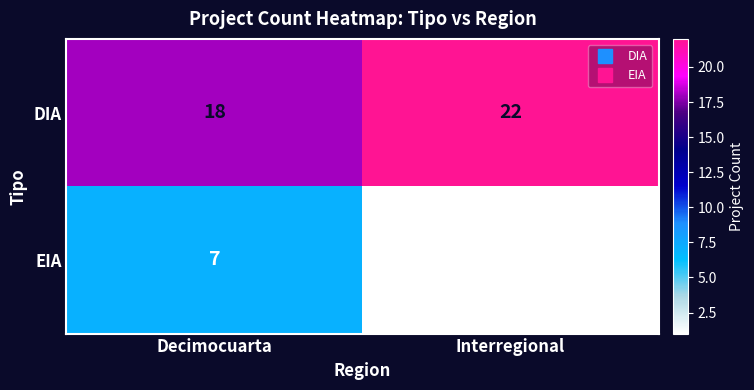

Is the value of DIA at Decimocuarta greater than the value of EIA at Decimocuarta?

Yes